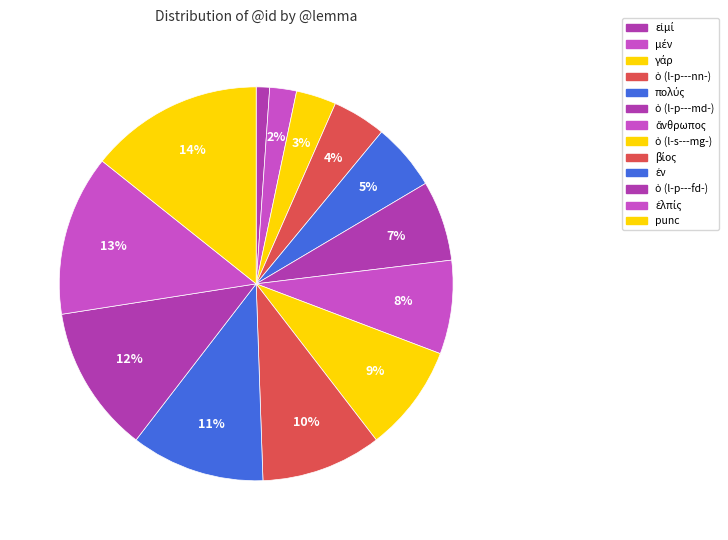

To the nearest percent, what is the combined percentage of ὁ (l-p---fd-) and ὁ (l-p---nn-)?

16%